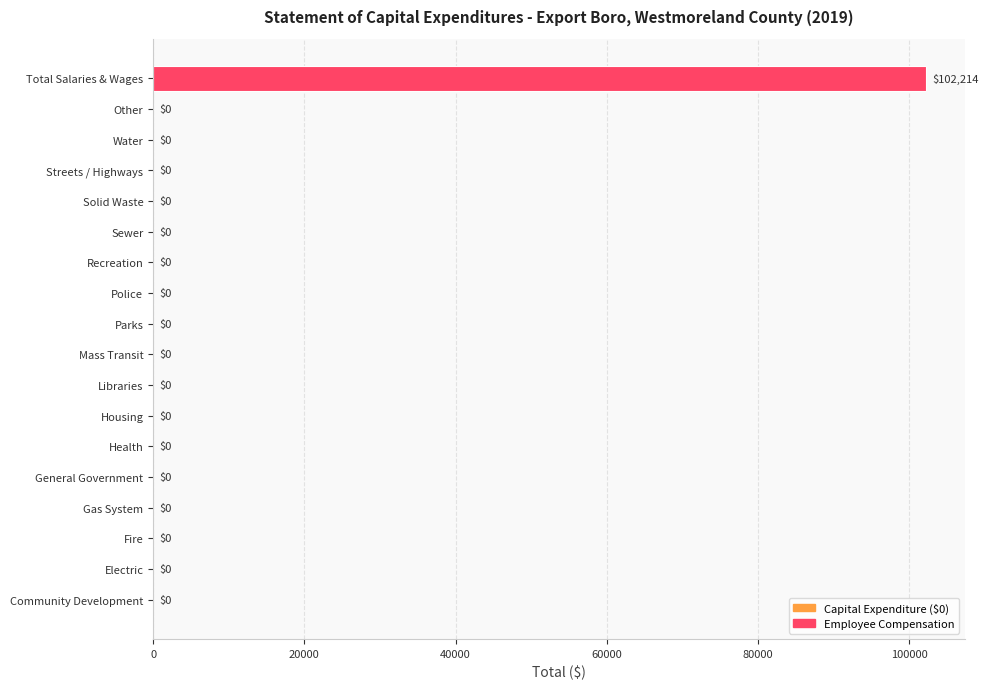

Are the bars grouped side by side (vs. stacked)?

No